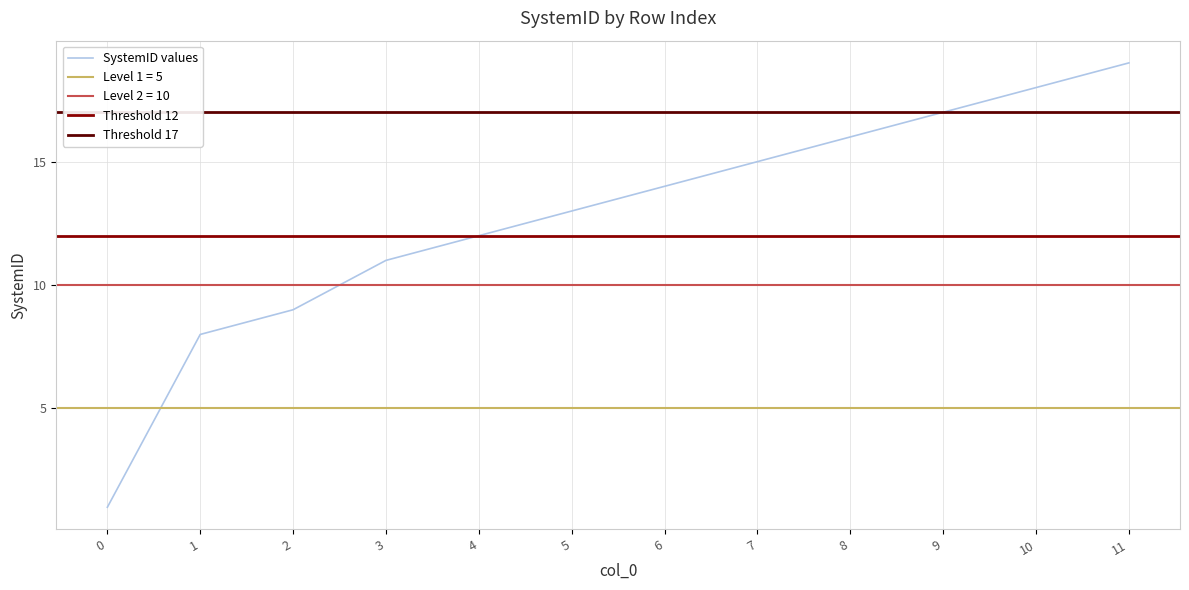

List the labels in order of value, smallest first.

0, 1, 2, 3, 4, 5, 6, 7, 8, 9, 10, 11